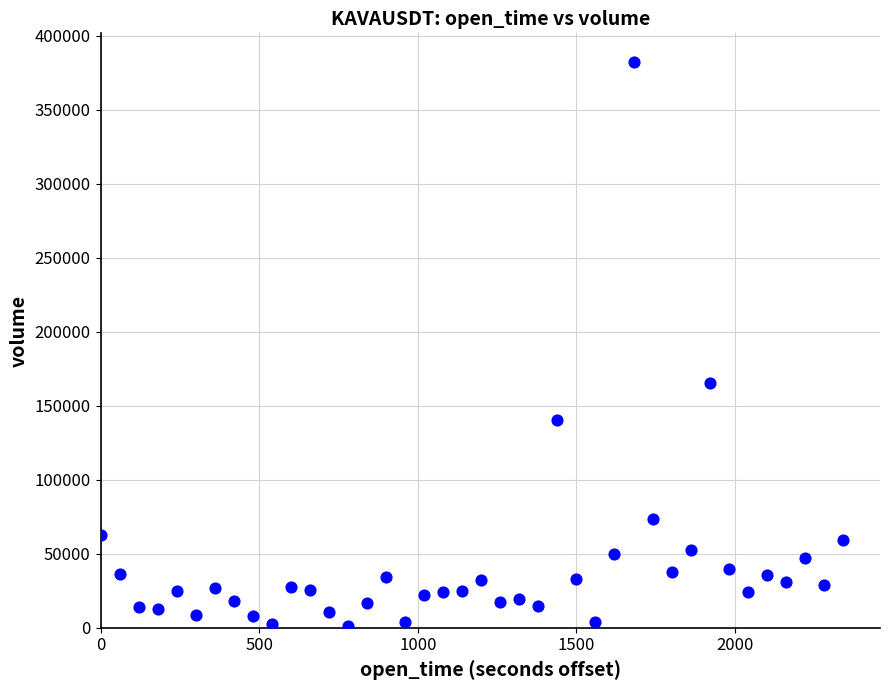

What Y value in the scatter plot is closest to 191638?

165023.0